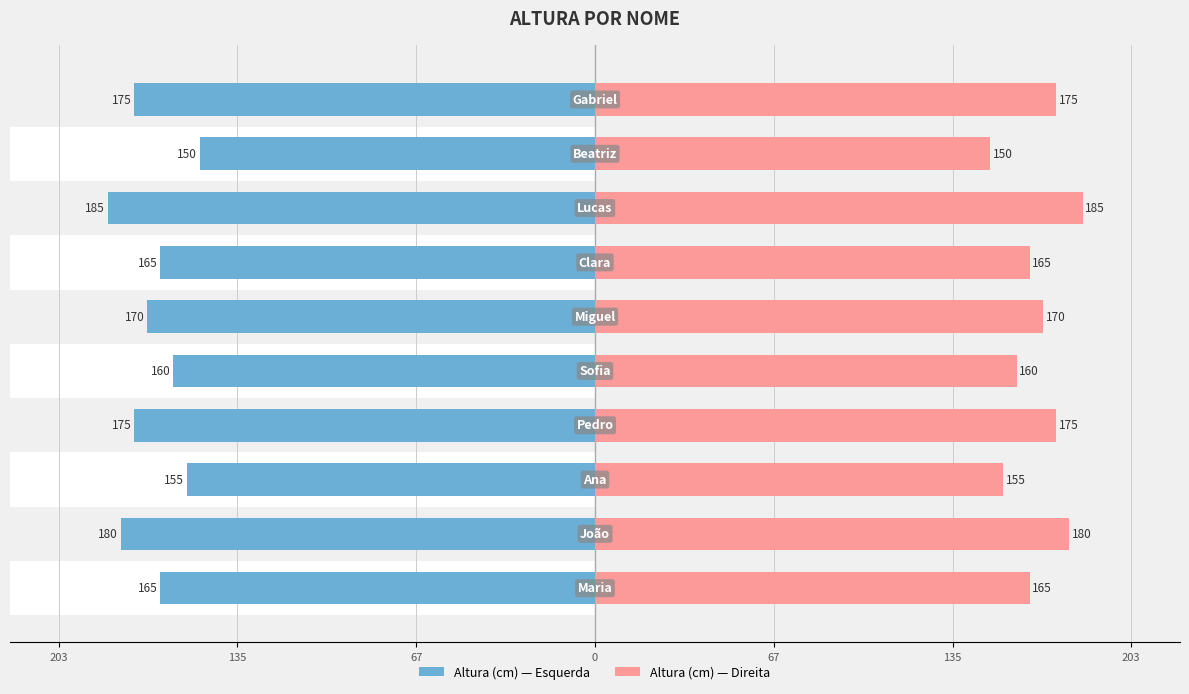

List the series in order of their overall mean, highest first.

Altura (cm) — Direita, Altura (cm) — Esquerda